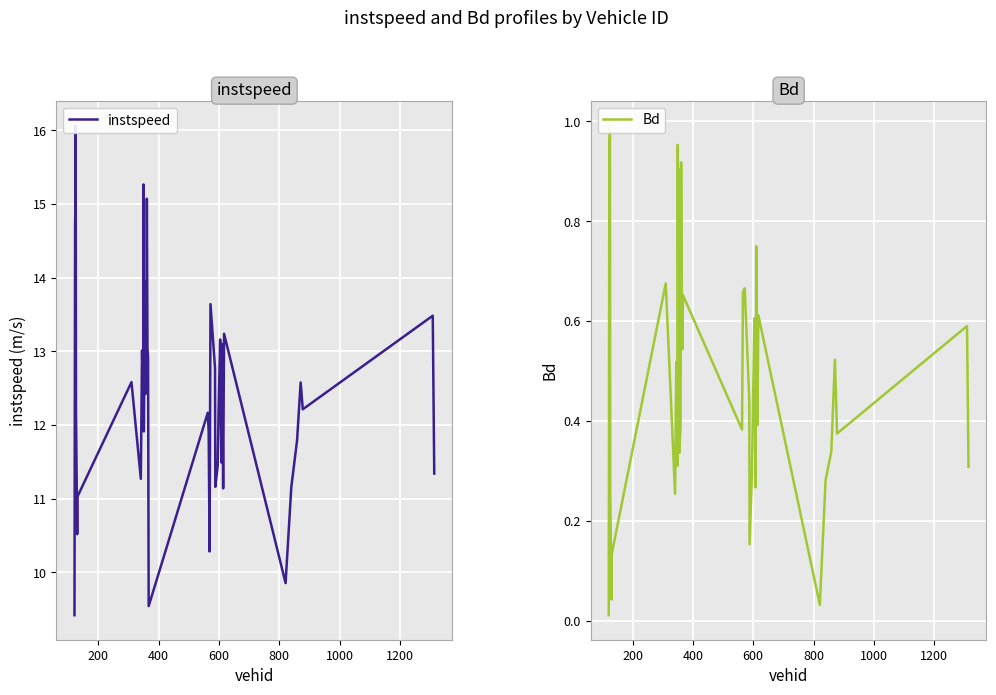

Which series has the widest spread of values?

instspeed